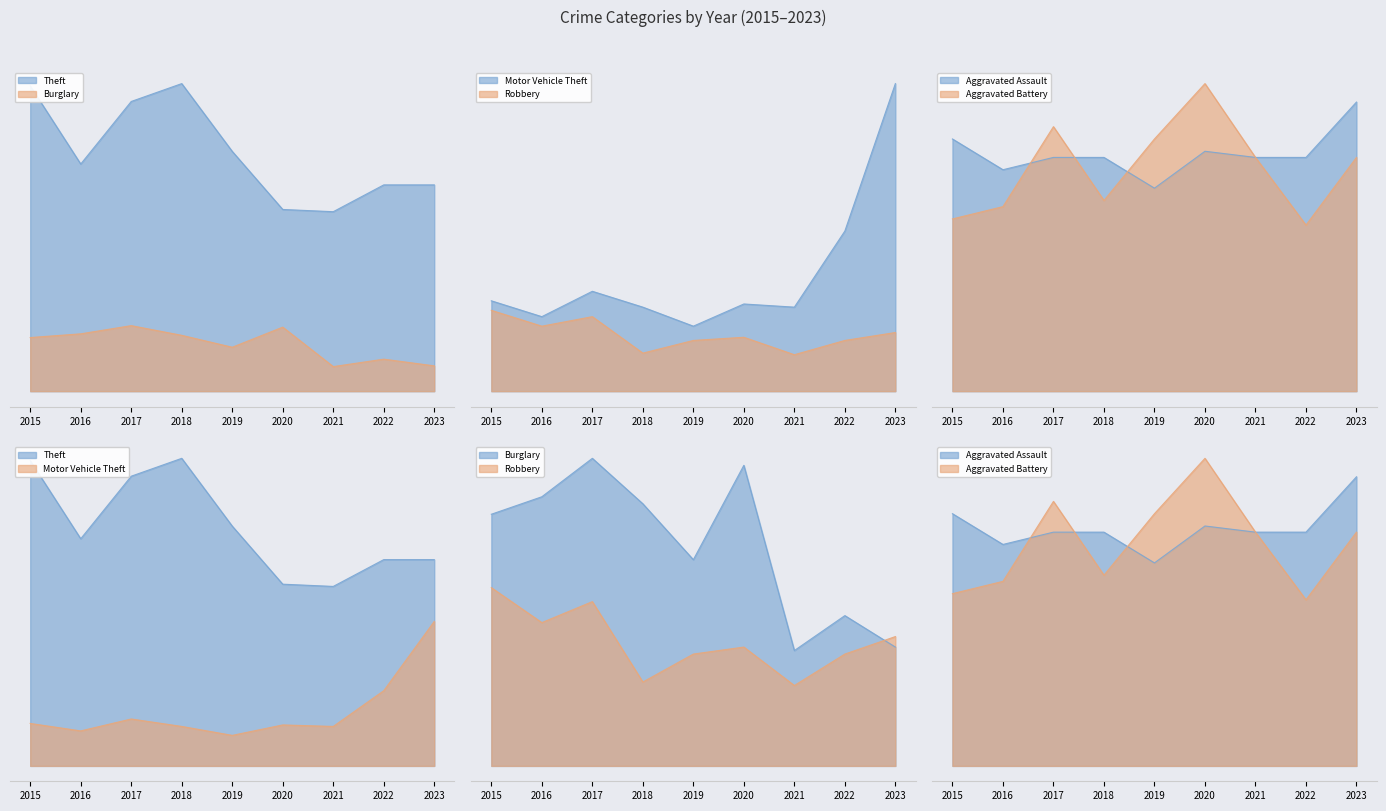

How many interior local valleys does the Burglary series have?

2